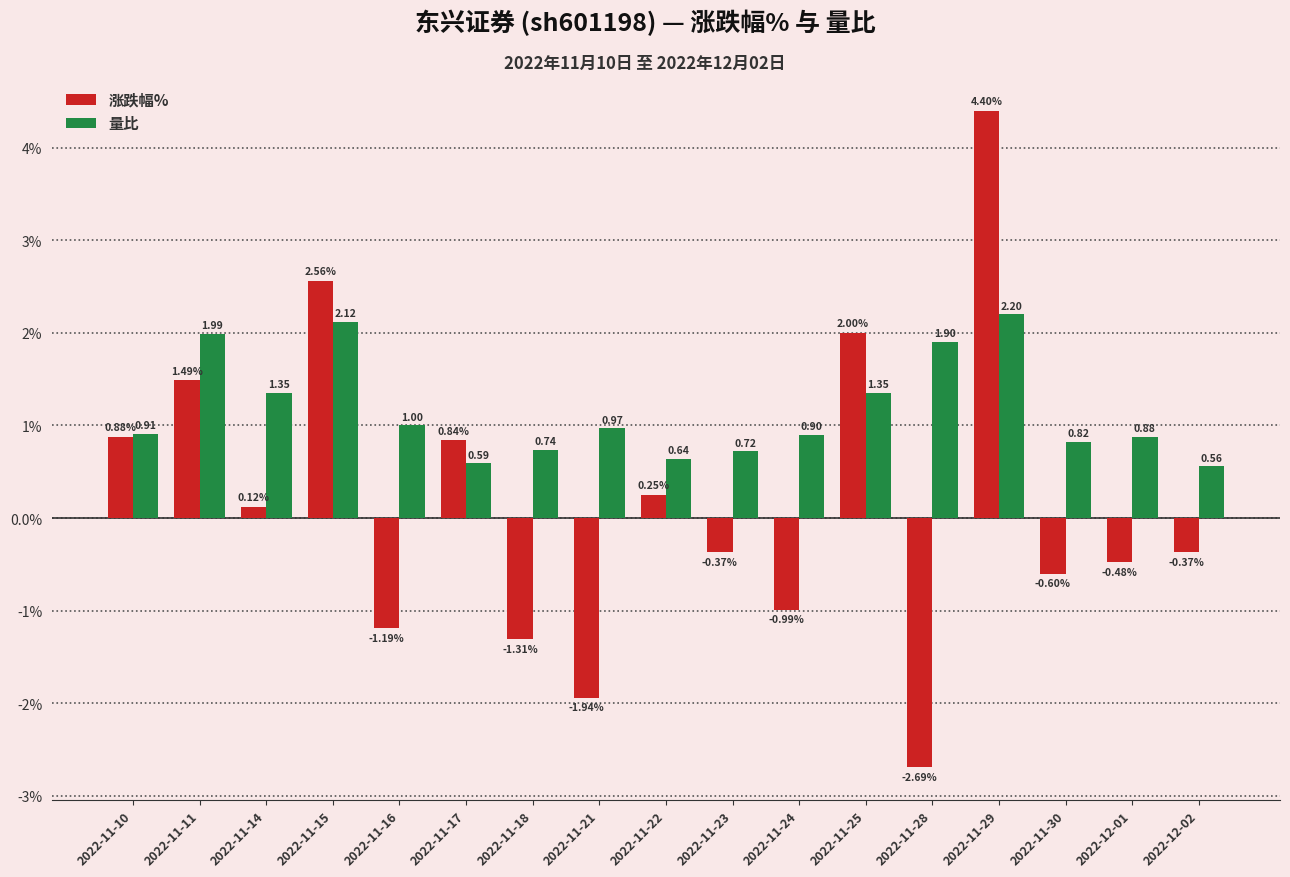

What is the value of the 涨跌幅% bar at the 15th from the left?

-0.6